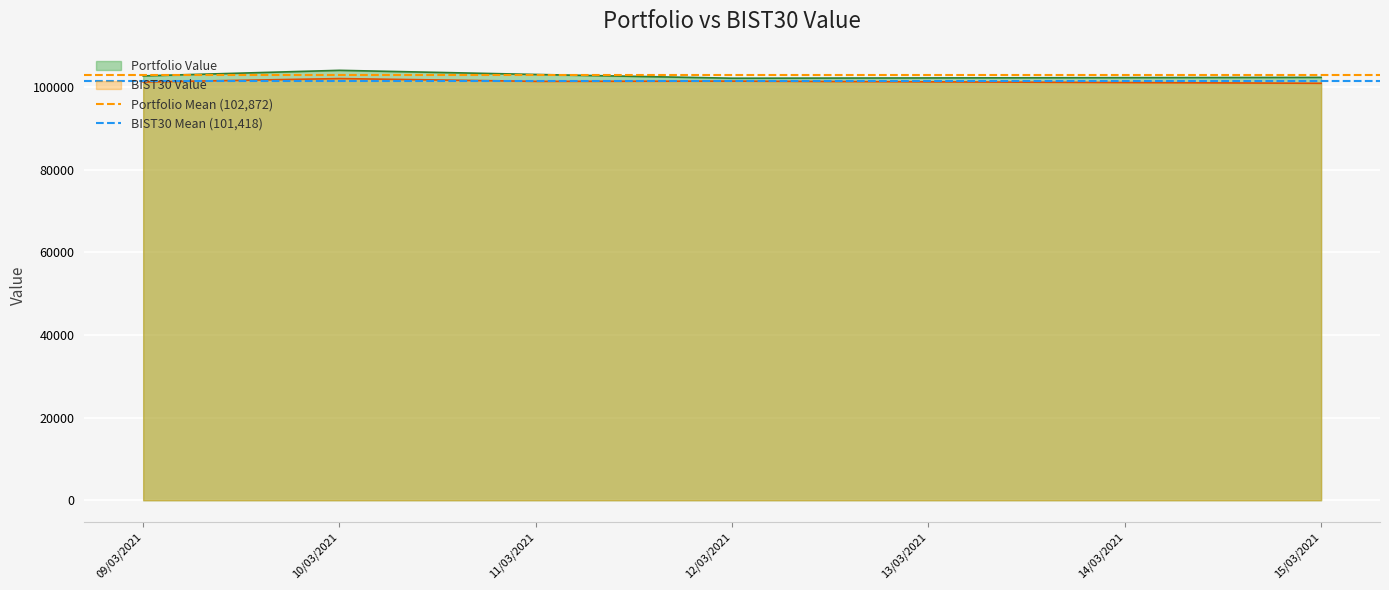

Is the value of BIST30 Value at 15/03/2021 greater than the value of Portfolio Value at 10/03/2021?

No